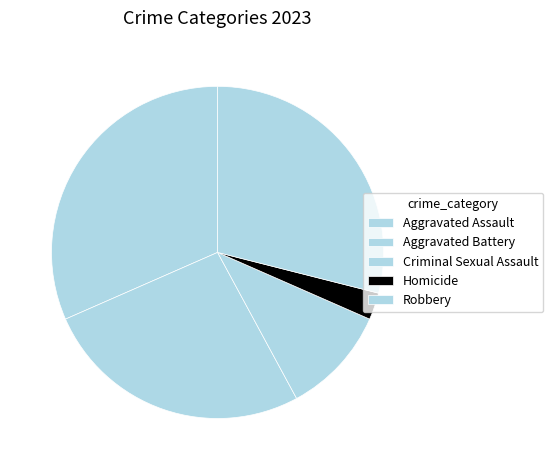

To the nearest percent, what is the average slice percentage?

20%